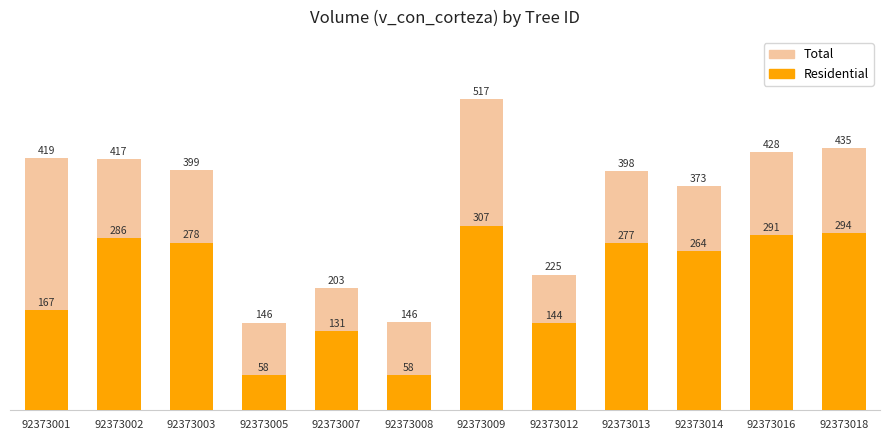

The Residential series shows 205.6 at 92373012. True or false?

False